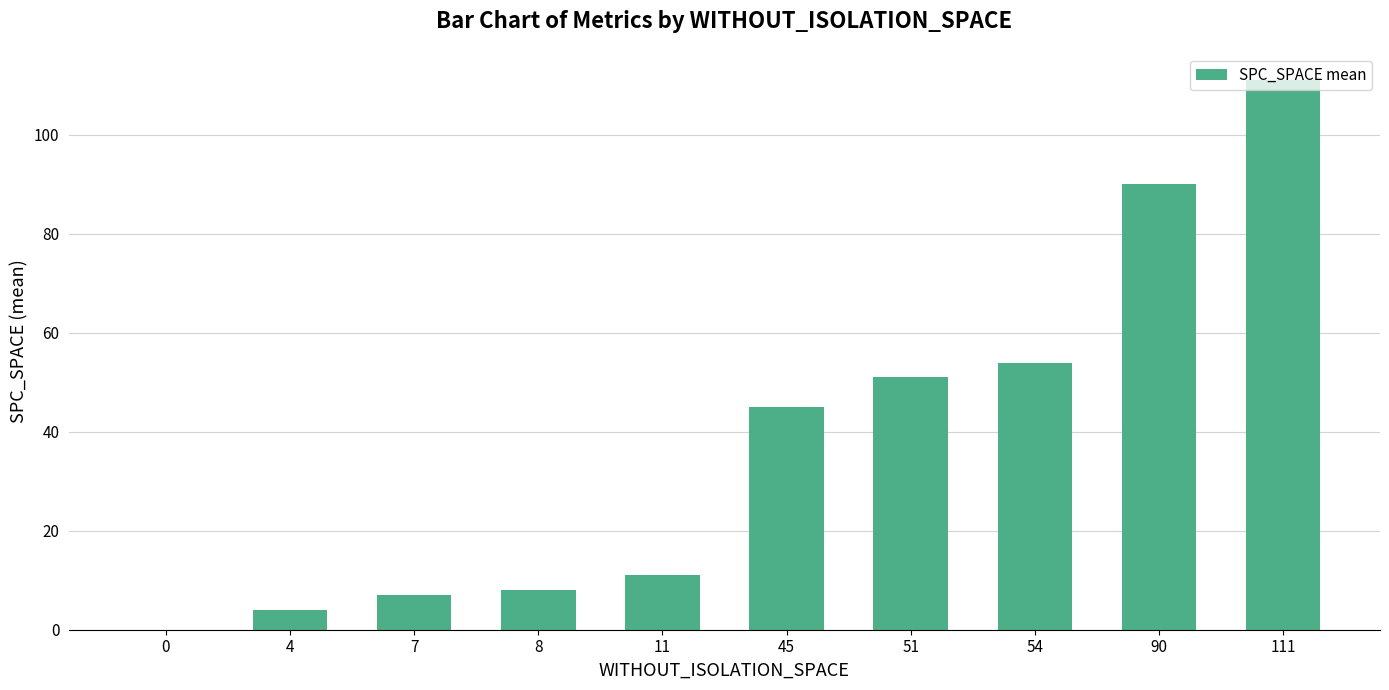

Which has a higher value, 8 or 0?

8